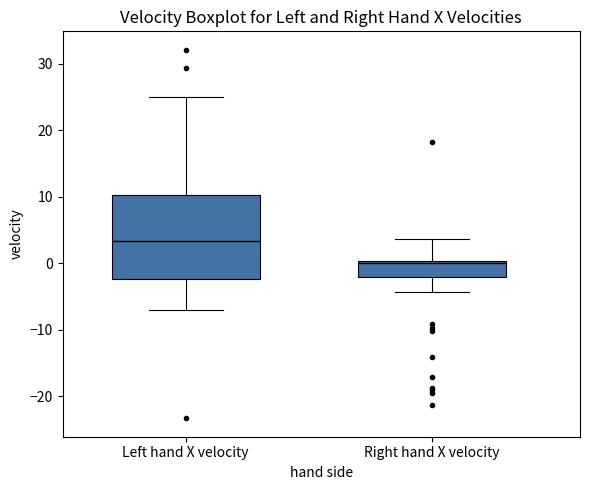

Reading left to right, transcribe this box plot: for each box, give where its median line is, the range the box spans, and where its two whiskers end, as read against the y-axis. The values are not printed on the chart, so give them approximately, as read against the axis.

Left hand X velocity: median 3, box -2 to 10, whiskers -7 to 25
Right hand X velocity: median 0 (just below the box's upper edge), box -2 to 0, whiskers -4 to 4